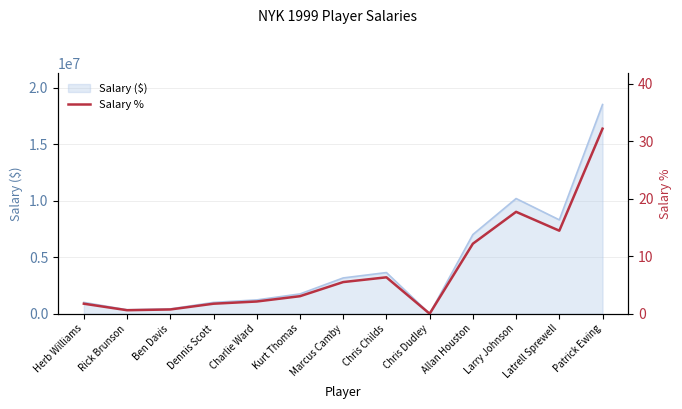

Read the Salary ($) value at Patrick Ewing.

18500000